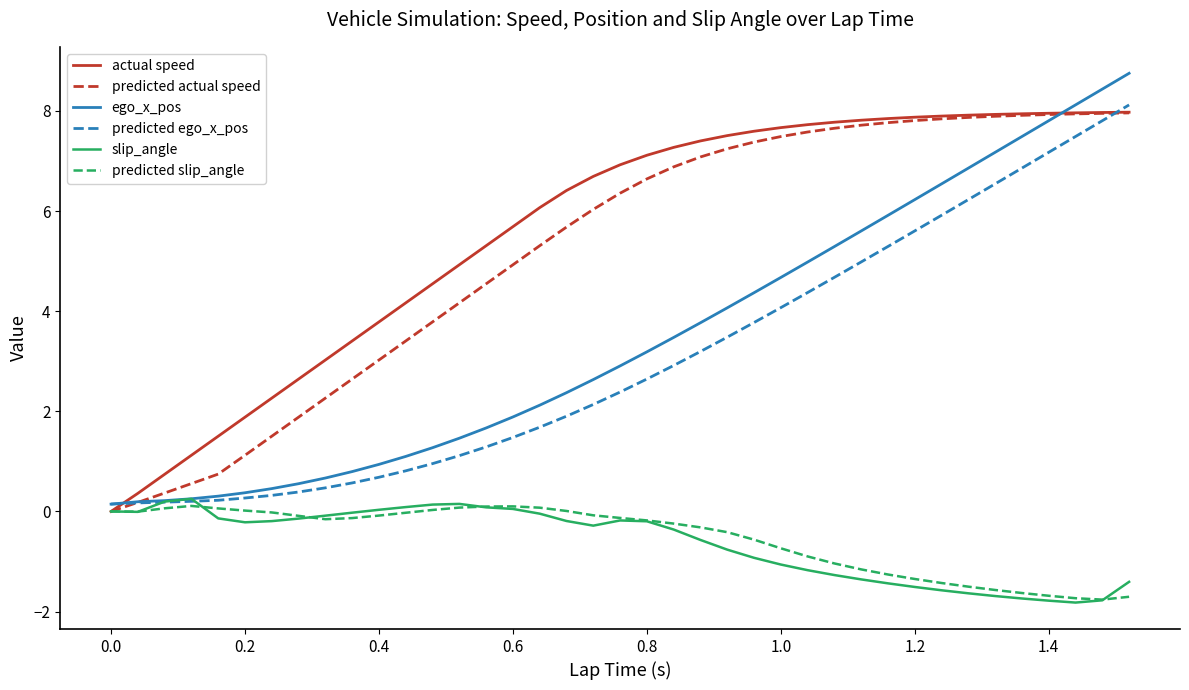

What is the smallest value displayed?

-1.8